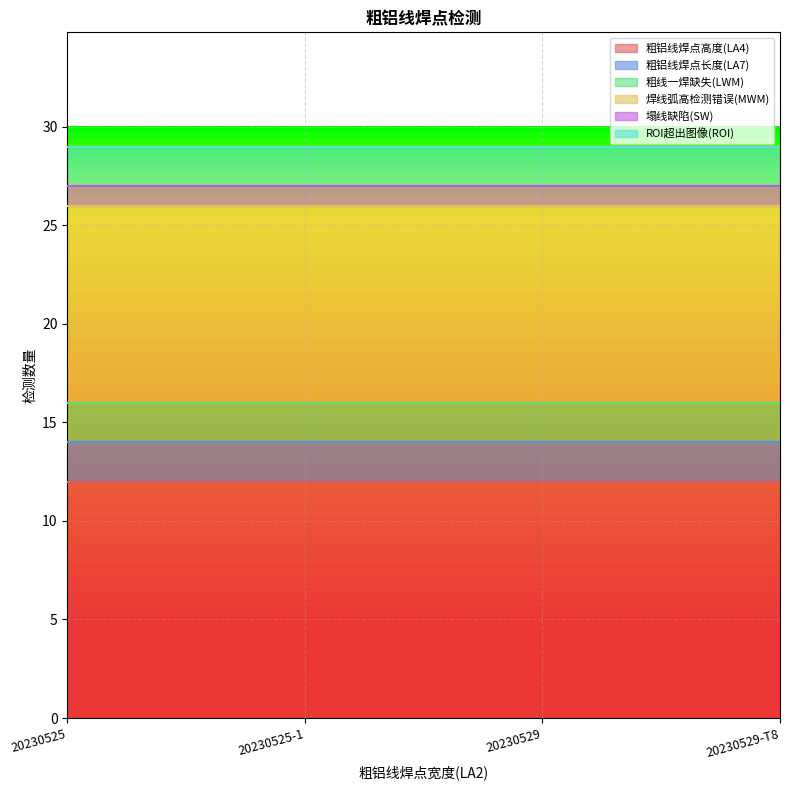

True or false: 粗铝线焊点高度(LA4) has a value of 22 at 20230529.

False